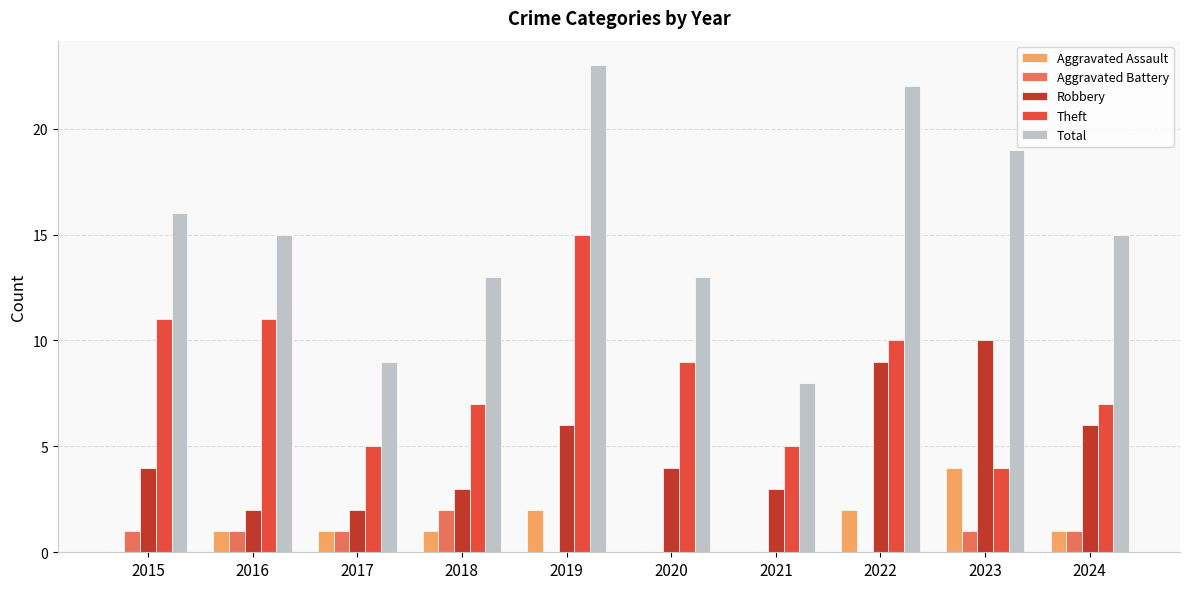

What is the sum of all Theft values?

84